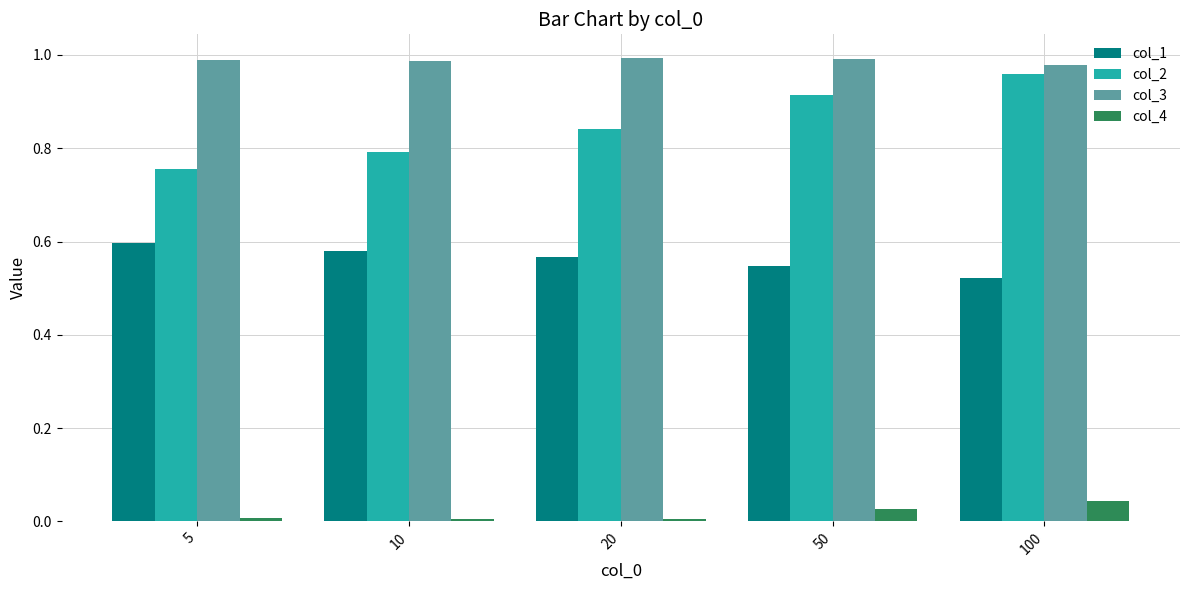

Which series has the widest spread of values?

col_2